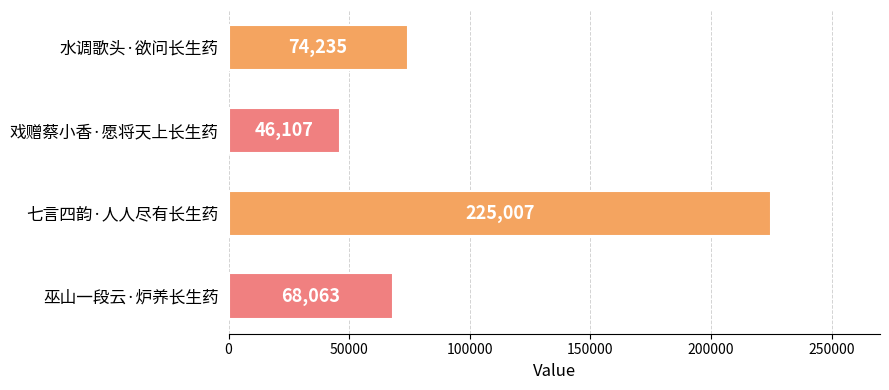

Reading top to bottom, extract all data points from this chart.

74235	46107	225007	68063